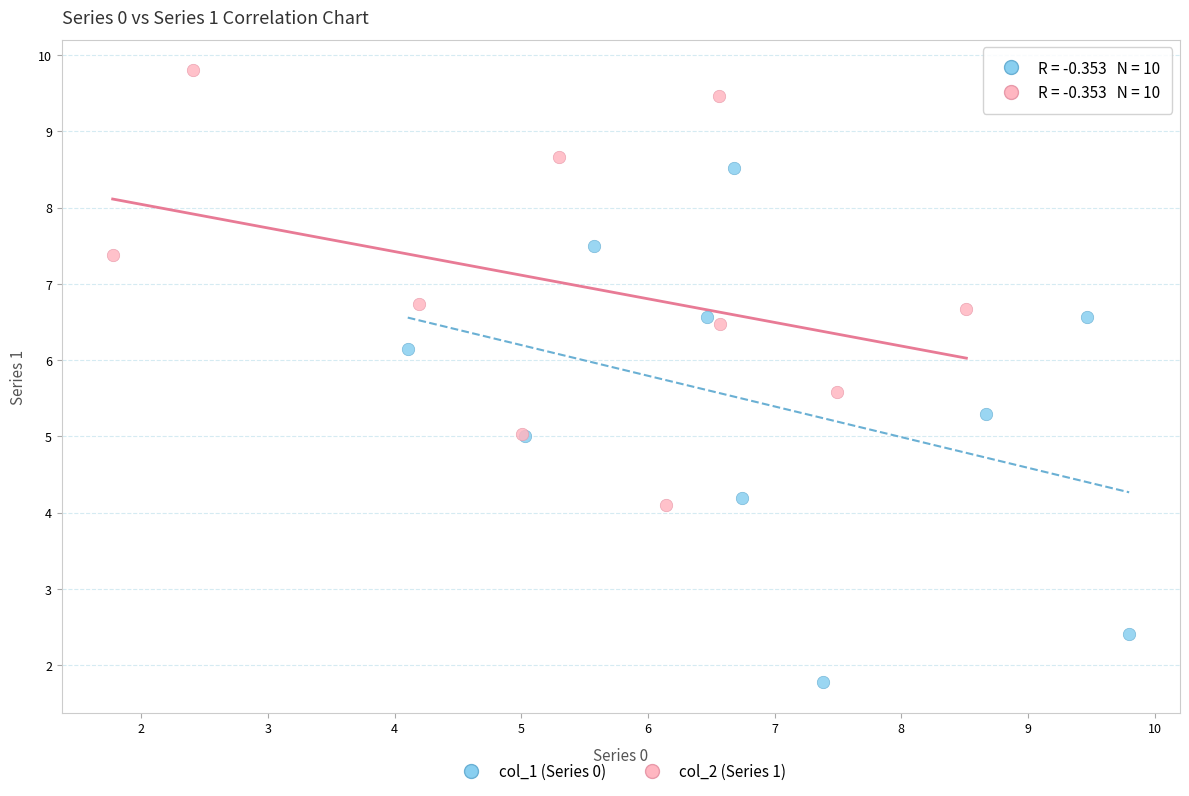

Which series contains the highest Y value?

col_2 (Series 1)